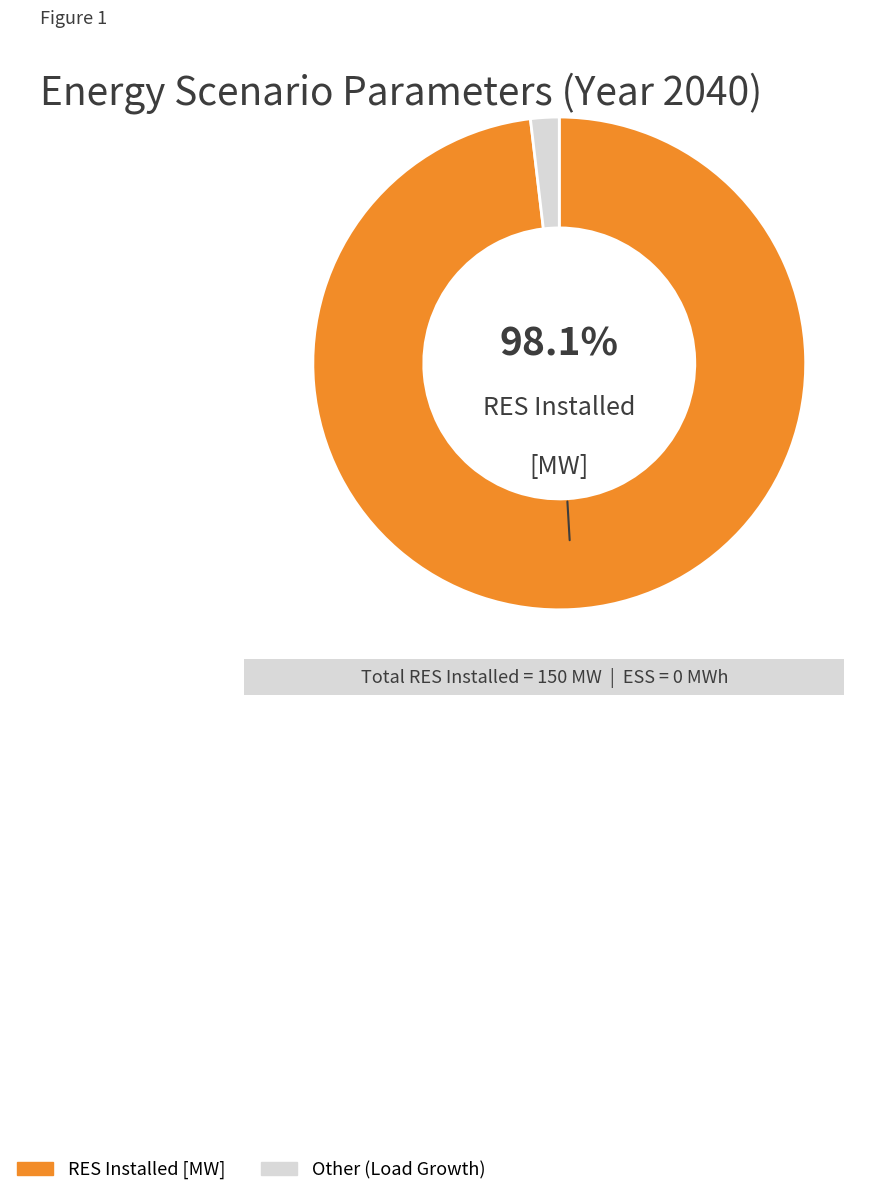

To the nearest percent, what is the difference between the largest and smallest slice percentages?

96%